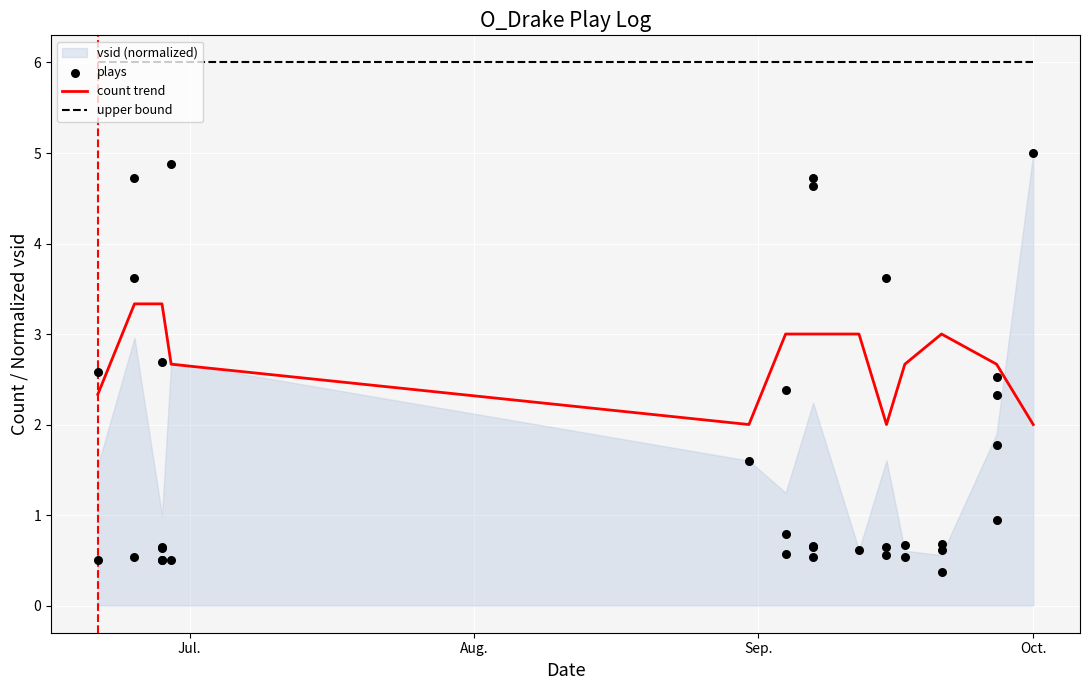

What is the maximum value for count trend?

3.3